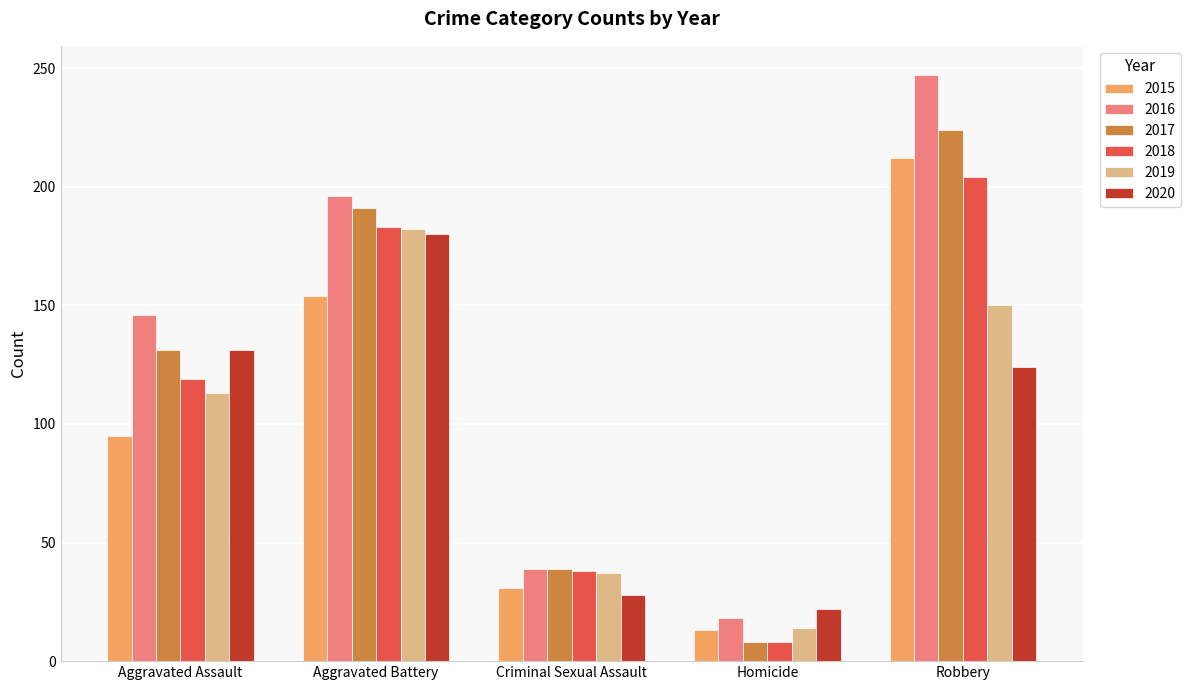

How many data points does each series have?

5